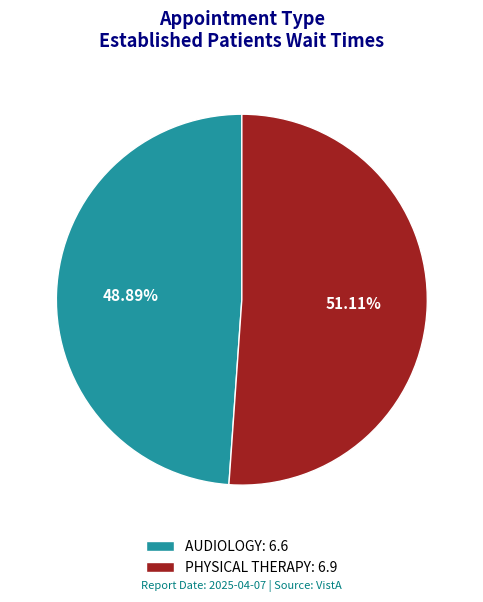

Which slice is the largest?

PHYSICAL THERAPY